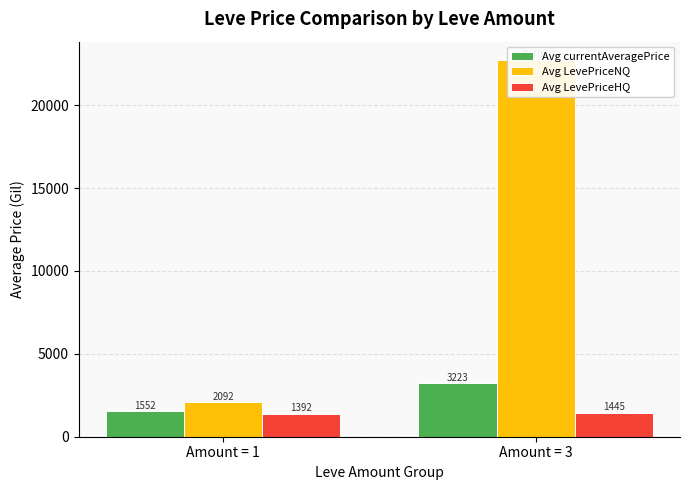

What is the sum of the Avg LevePriceNQ values at Amount = 3 and Amount = 1?

24794.1